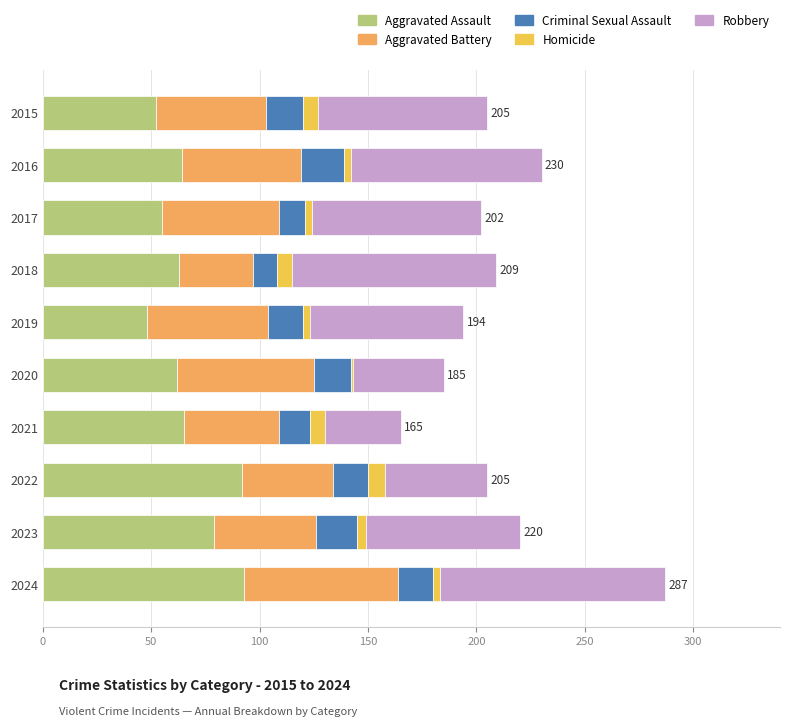

Reading left to right, list all the values displayed in this chart.

Aggravated Assault: 52	64	55	63	48	62	65	92	79	93
Aggravated Battery: 51	55	54	34	56	63	44	42	47	71
Criminal Sexual Assault: 17	20	12	11	16	17	14	16	19	16
Homicide: 7	3	3	7	3	1	7	8	4	3
Robbery: 78	88	78	94	71	42	35	47	71	104